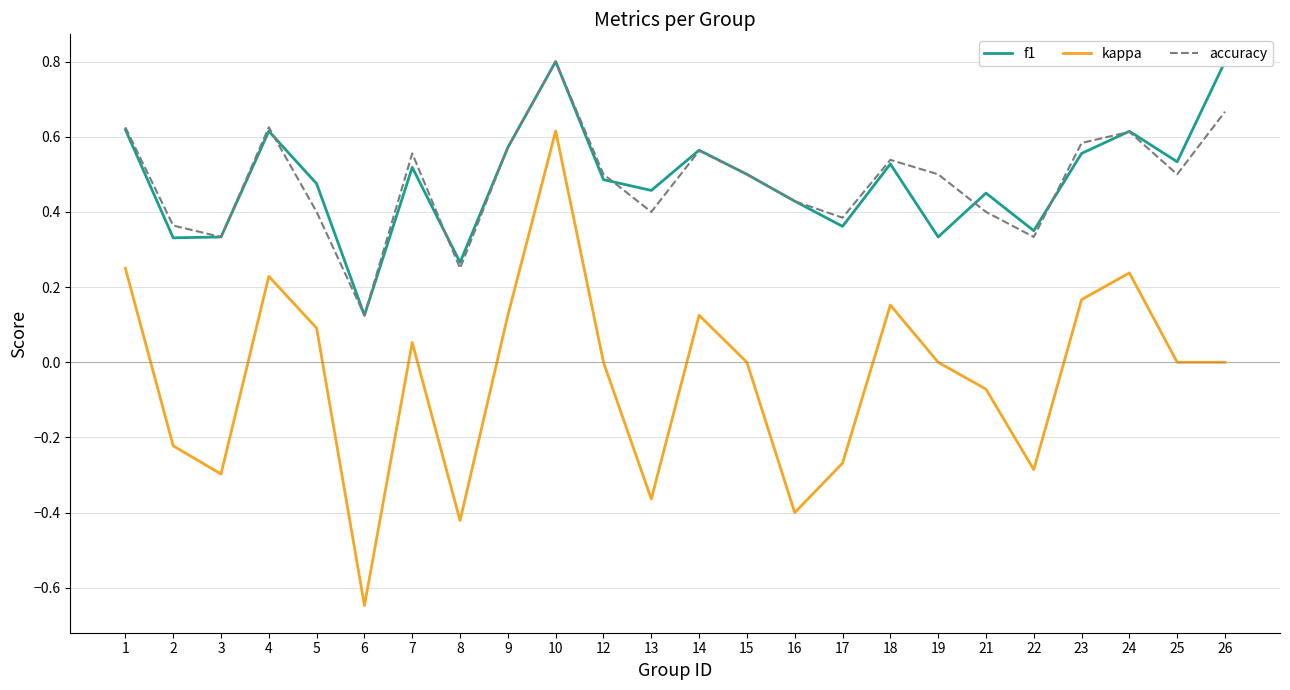

What is the approximate value of kappa at 10?

0.6